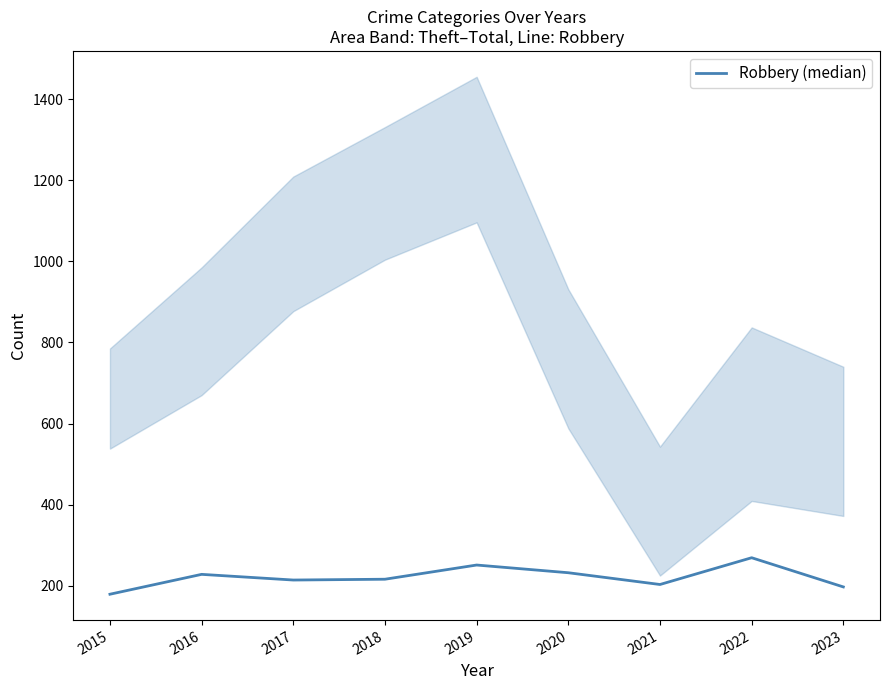

At which category does the chart reach its minimum across all series?

2015